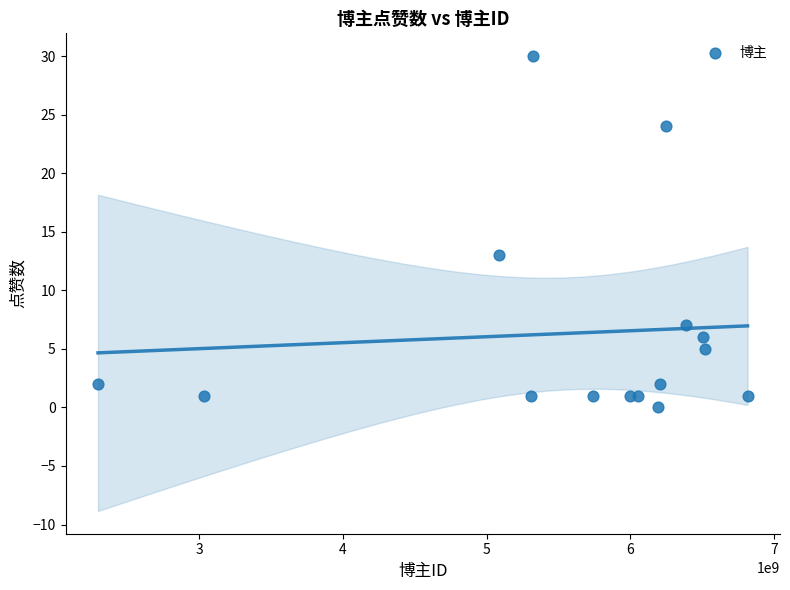

What is the range of X values (max minus min)?

4519839285